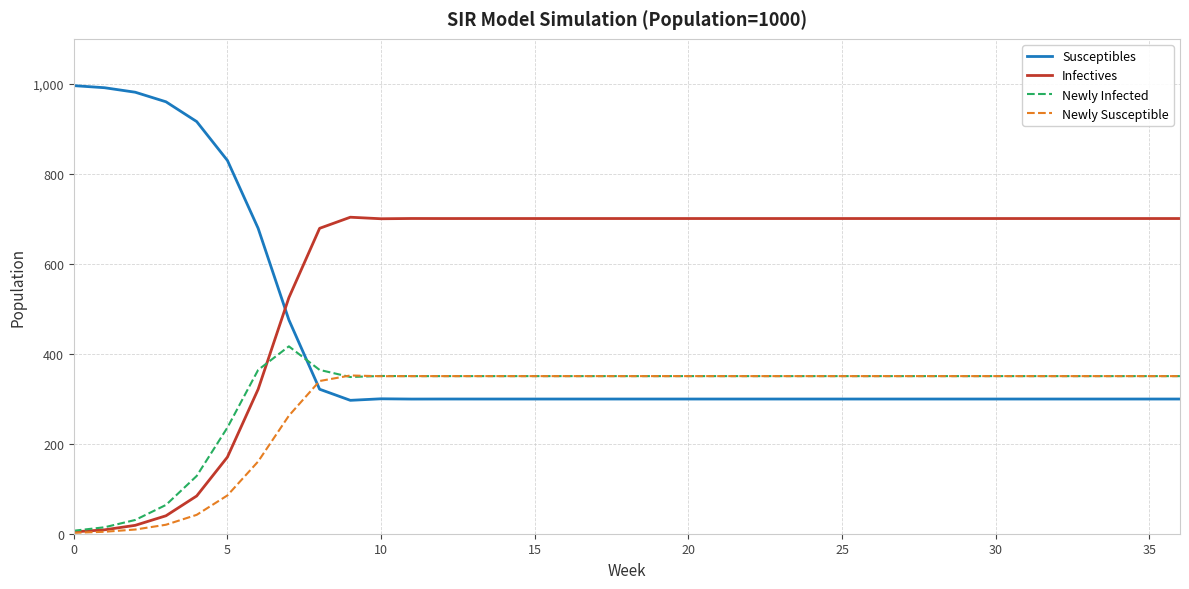

List the series in order of their peak value, highest first.

Susceptibles, Infectives, Newly Infected, Newly Susceptible